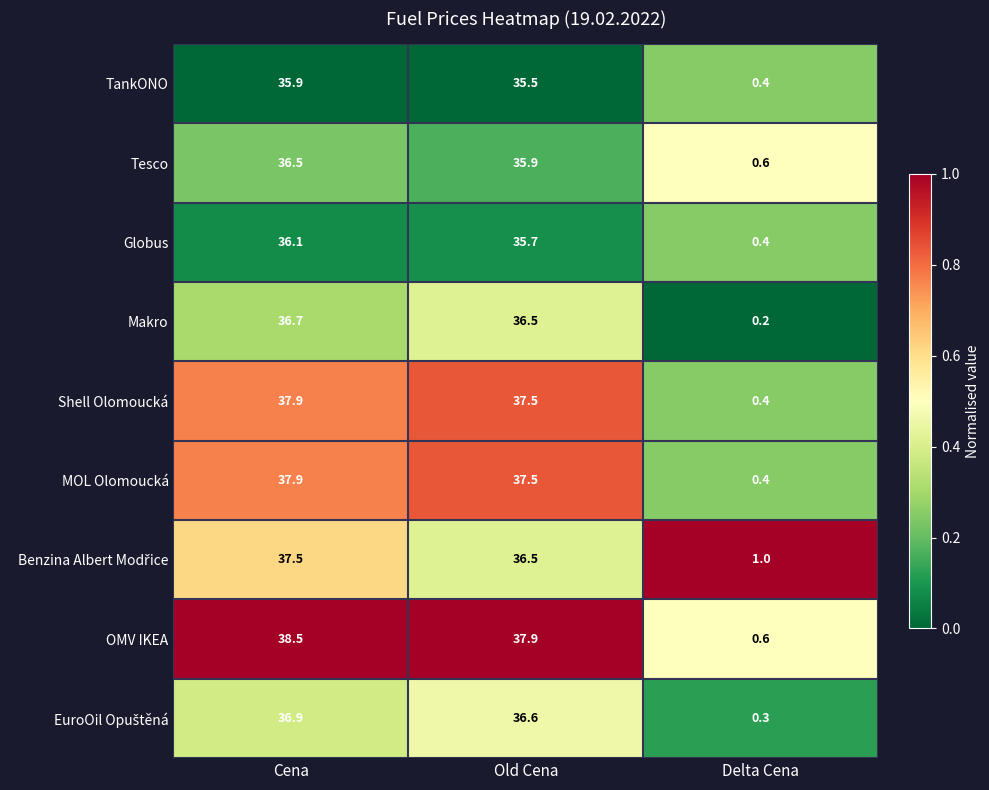

What is the difference between the maximum and minimum values in the OMV IKEA series?

37.9